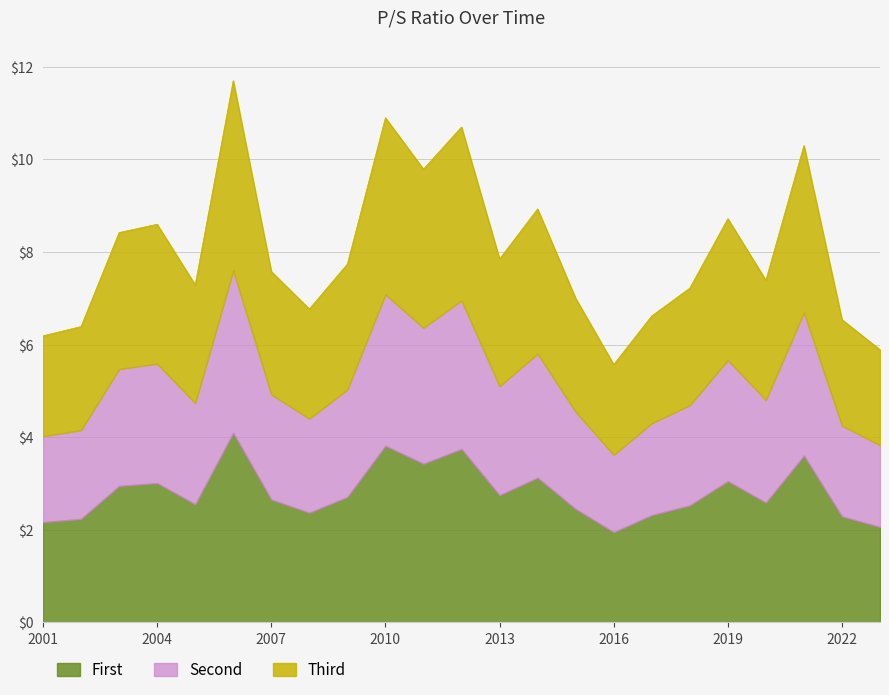

Approximately how many times larger is the value at 2007 compared to 2003?

0.9